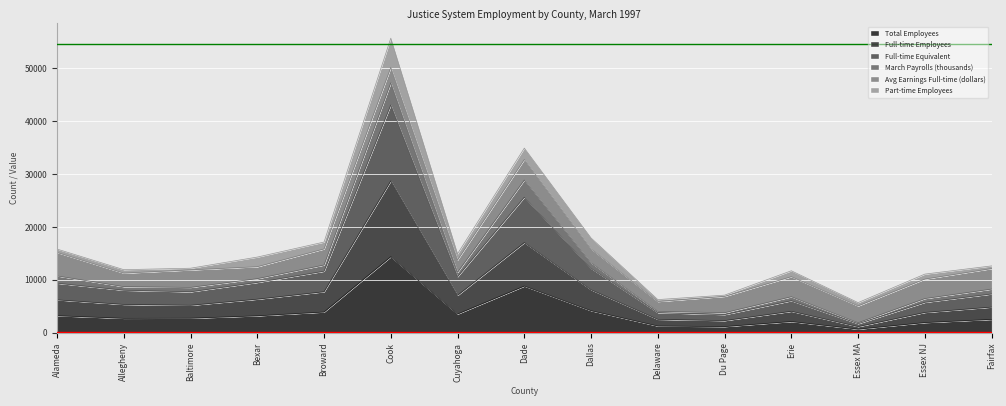

What is the label of the 6th point from the left?

Cook